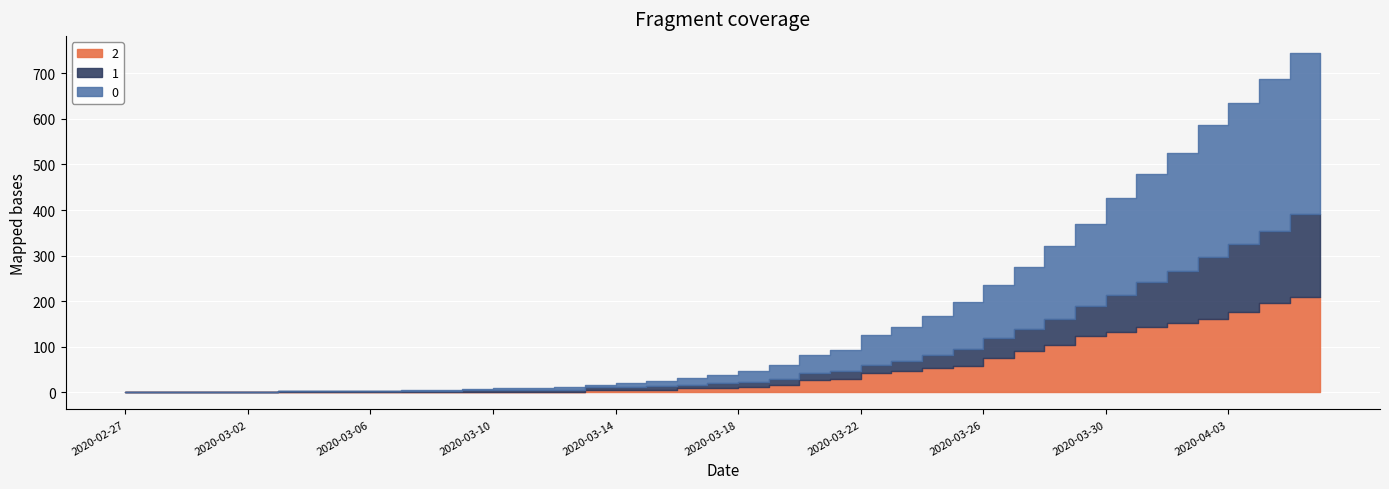

Does the chart display data point markers on the line(s)?

No